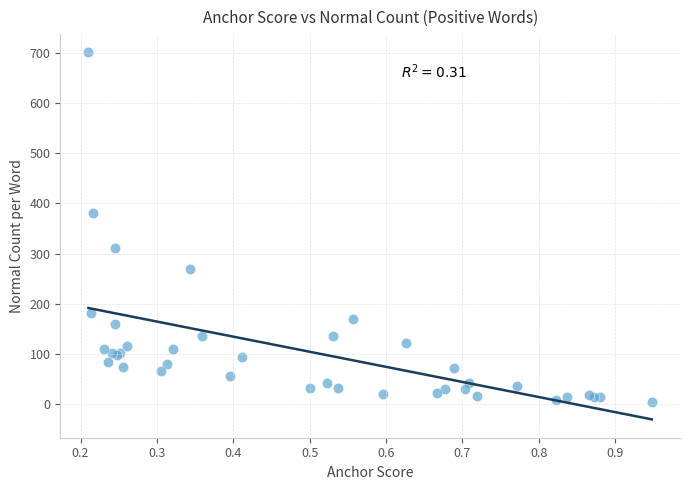

What Y value in the scatter plot is closest to 352?

380